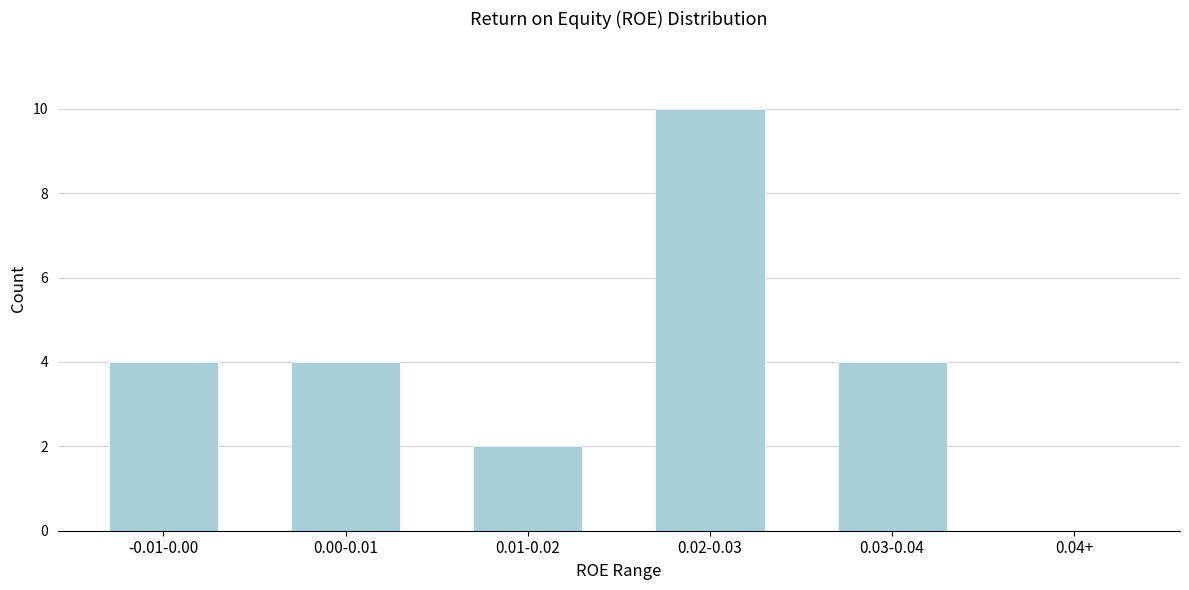

Reading right to left, what are all the values shown in this chart?

0.04+=0	0.03-0.04=4	0.02-0.03=10	0.01-0.02=2	0.00-0.01=4	-0.01-0.00=4